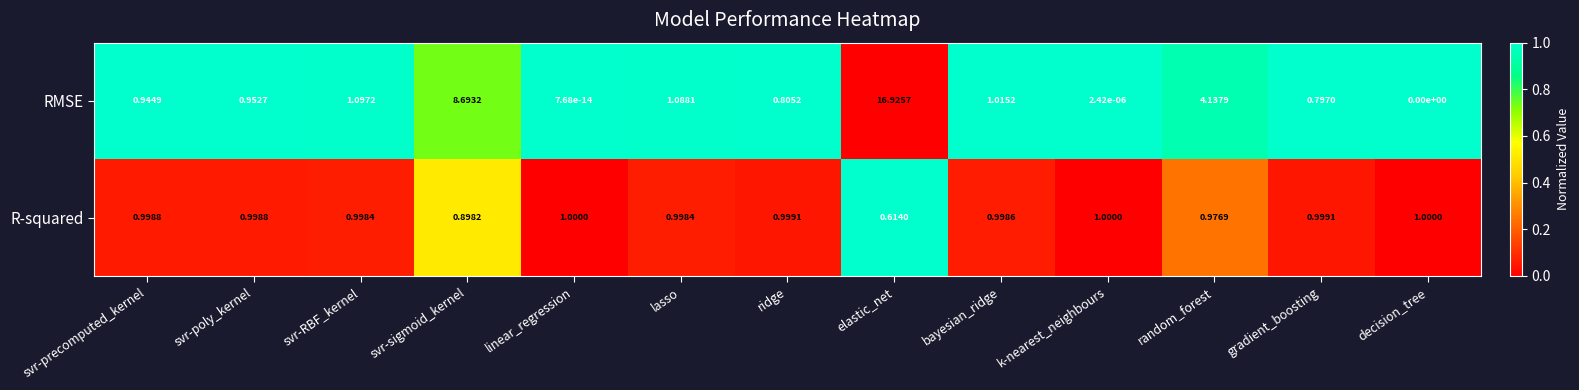

Which series has the largest range (max minus min)?

RMSE